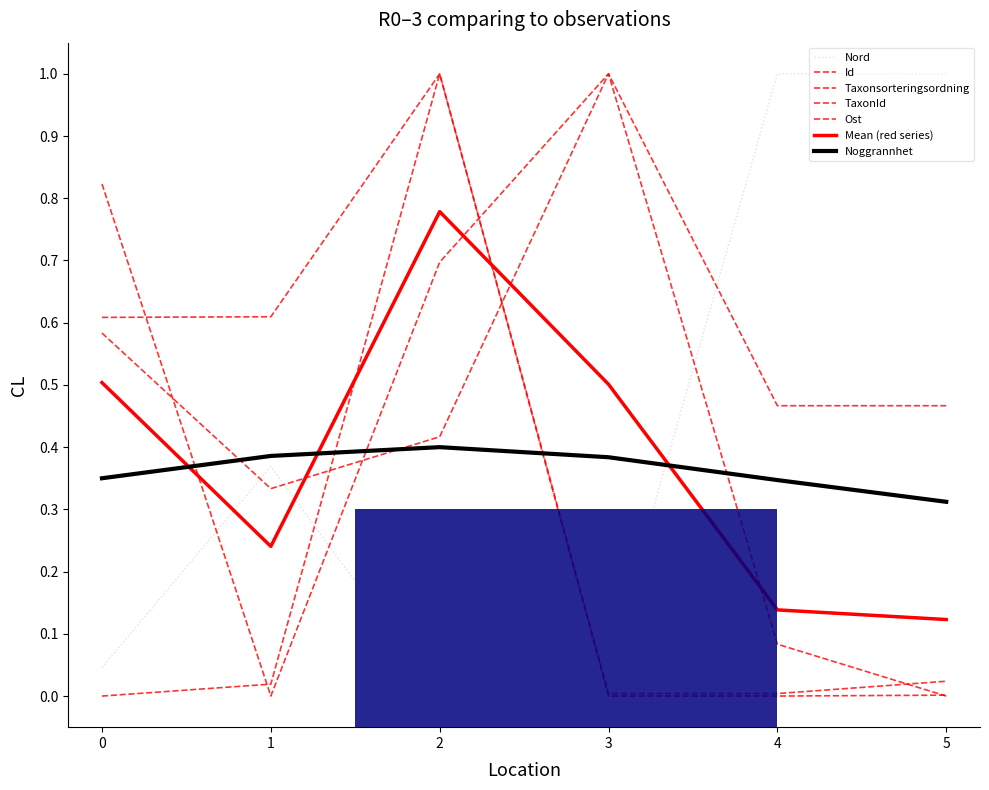

Reading left to right, what are all the values shown in this chart?

Id: 0.6	0.3	0.4	1.0	0.1	0.0
Taxonsorteringsordning: 0.6	0.6	1.0	0.0	0.0	0.0
TaxonId: 0.0	0.0	1.0	0.0	0.0	0.0
Ost: 0.8	0.0	0.7	1.0	0.5	0.5
Nord: 0.0	0.4	0.0	0.0	1.0	1.0